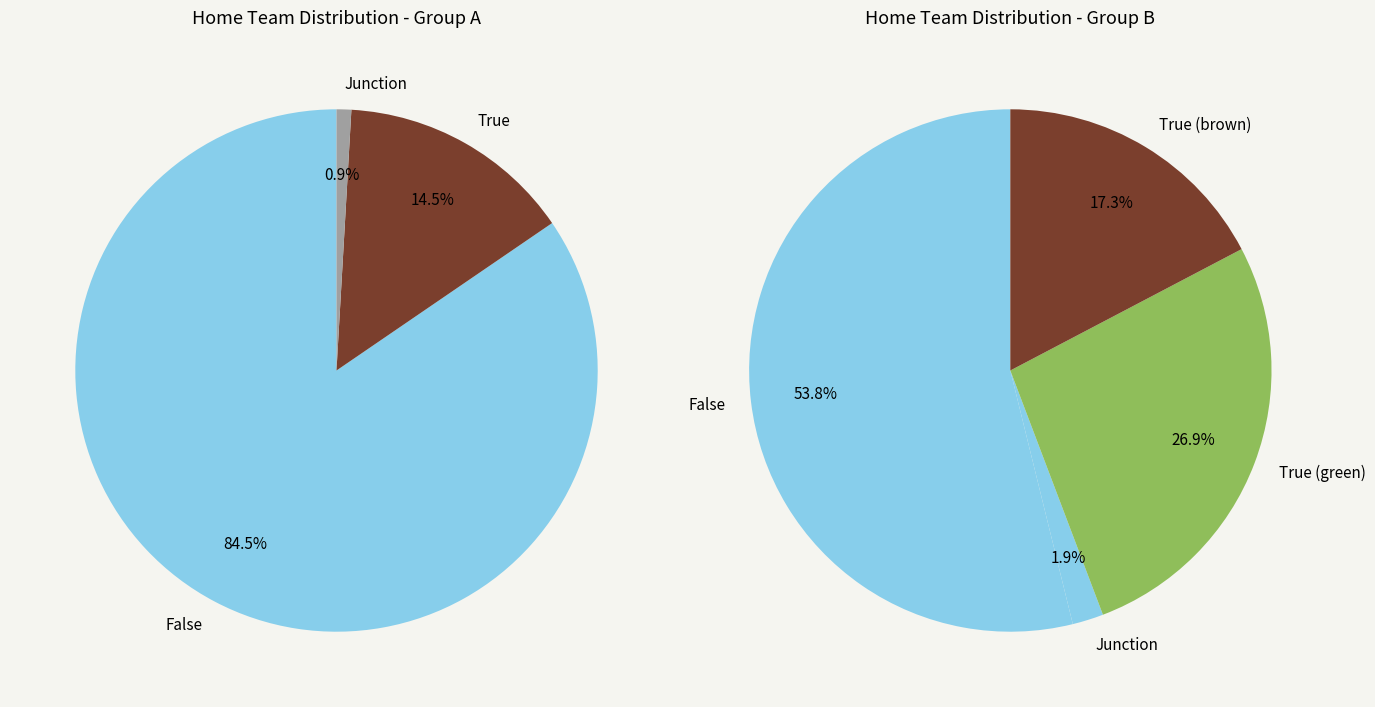

The Maribor slice represents 1% of the pie. True or false?

False